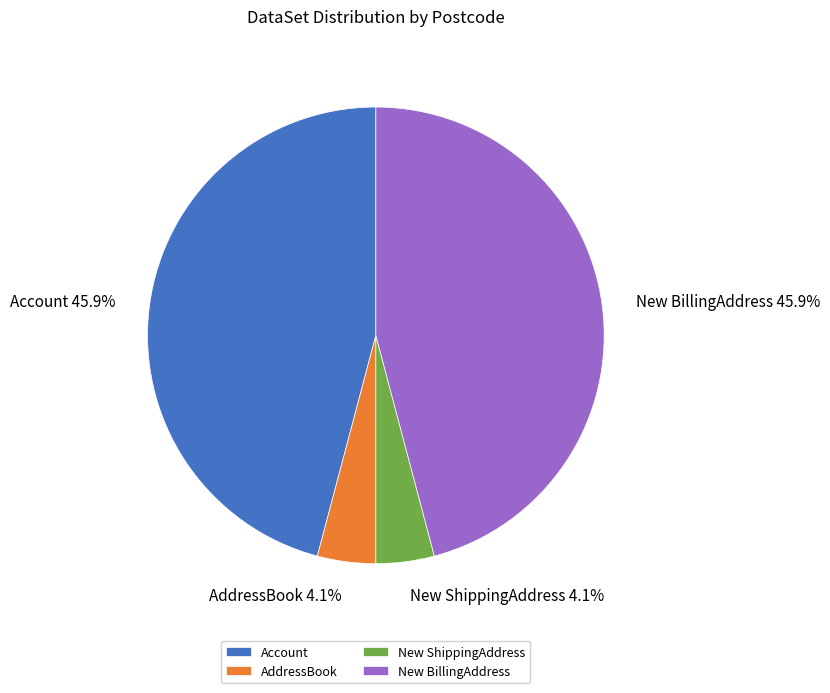

How many segments does this pie chart have?

4